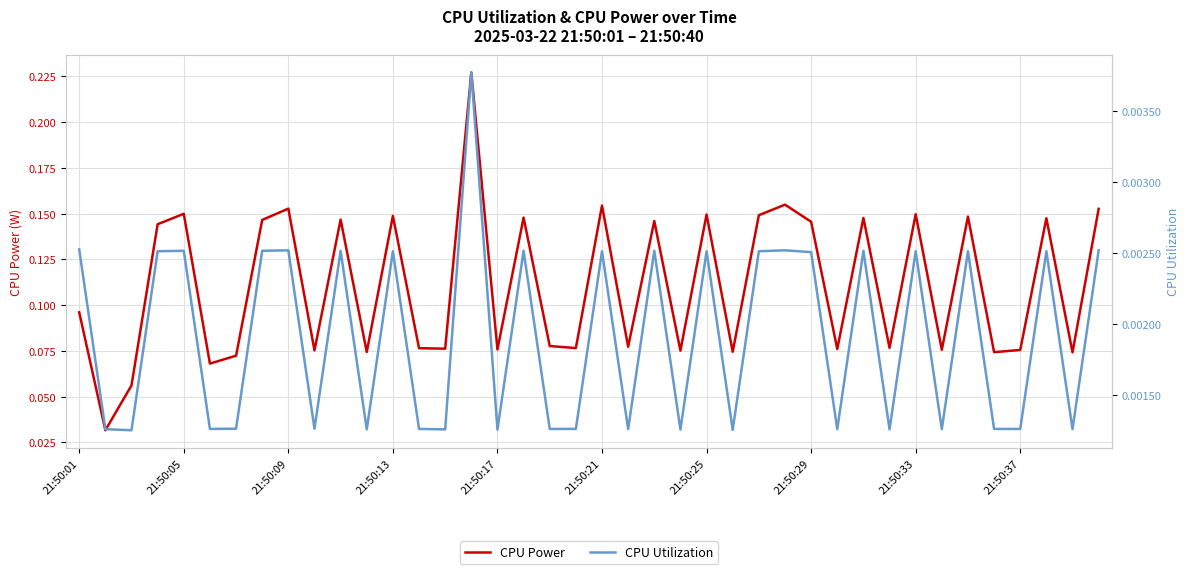

In CPU Power, how many points are lower than both neighbors (excluding endpoints)?

15